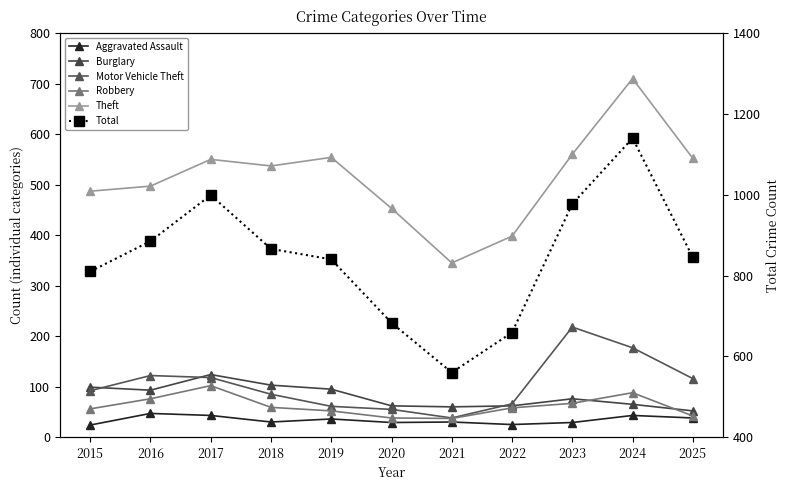

At which label is Total closest to 850?

2025